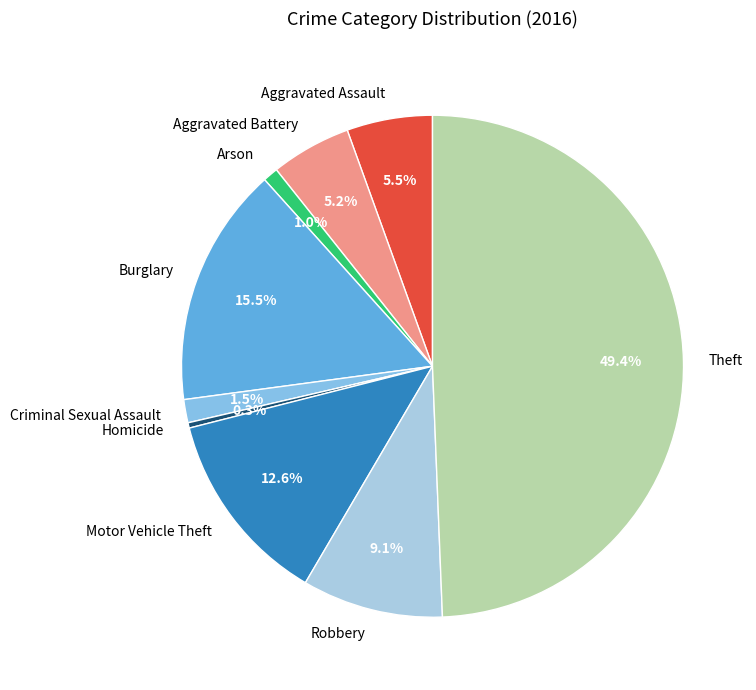

Count the number of slices in the pie.

9